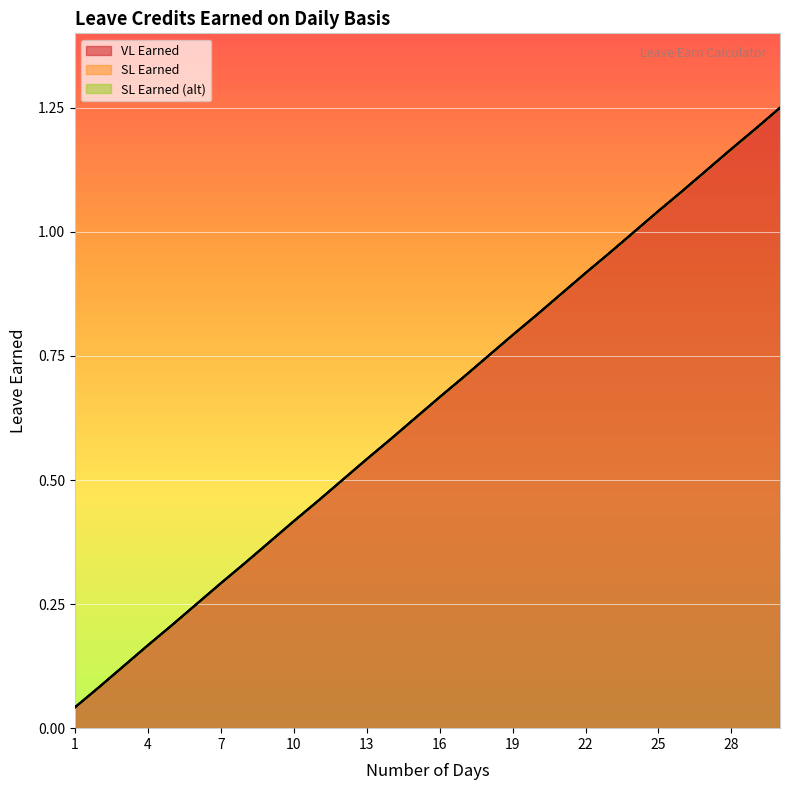

True or false: VL Earned has more than 0 points higher than both neighbors.

False